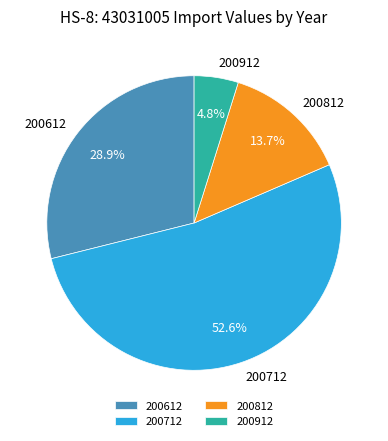

Is there a majority slice in this chart?

Yes